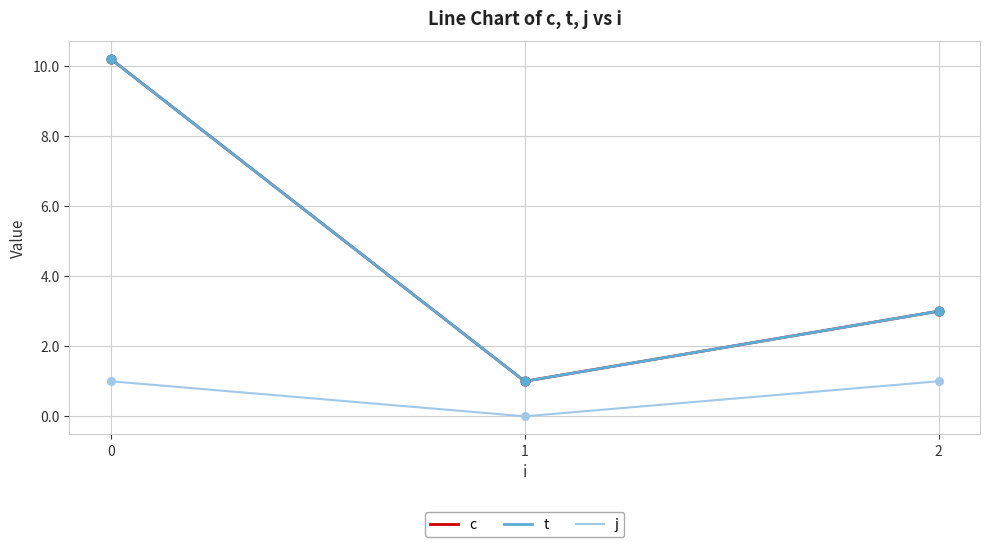

At how many categories does at least one series exceed 4?

1